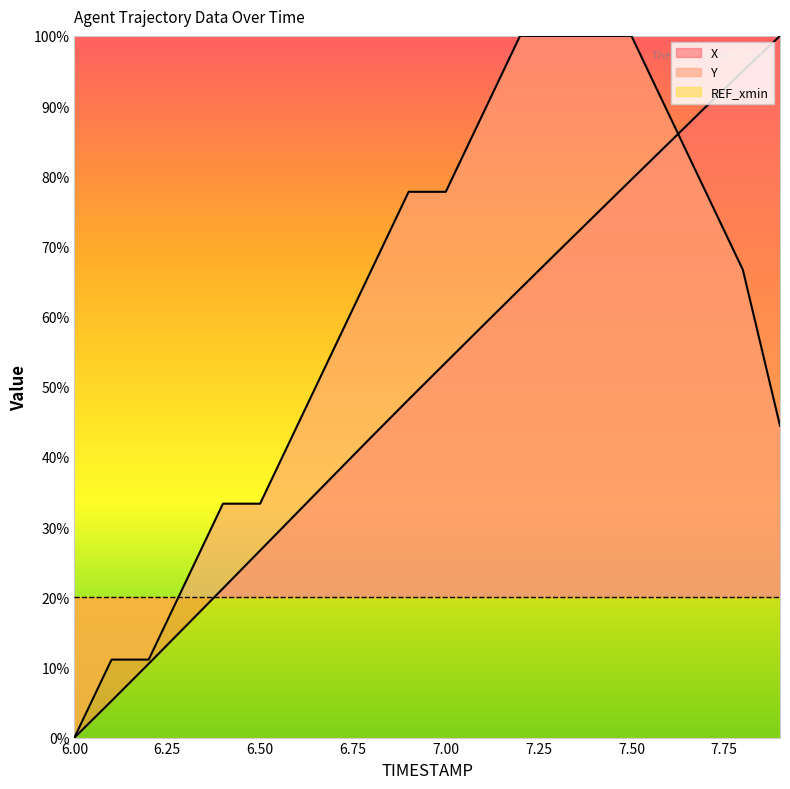

Between 6.0 and 6.3, which is larger?

6.3